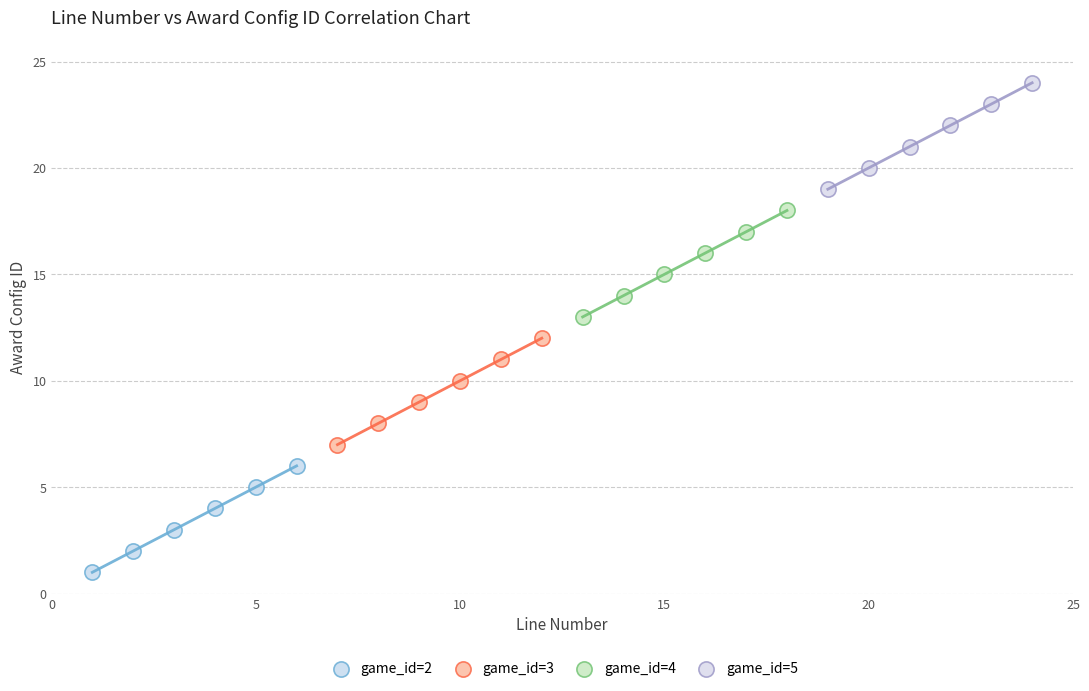

Which series contains the highest Y value?

game_id=5